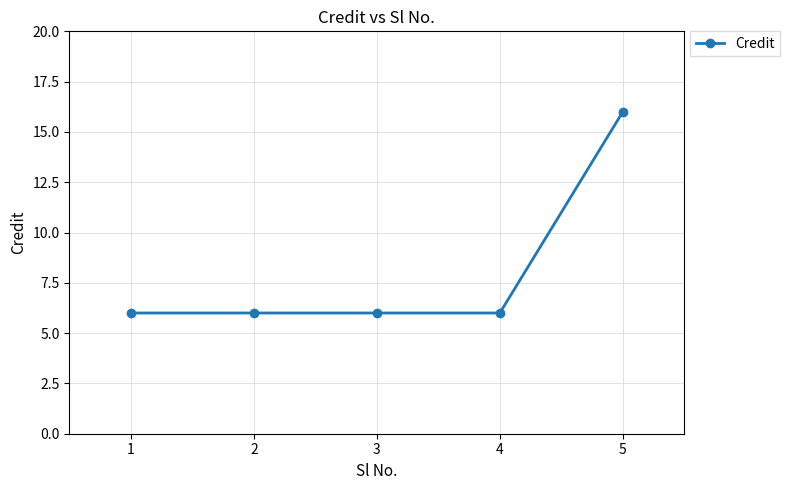

What is the sum of all values?

40